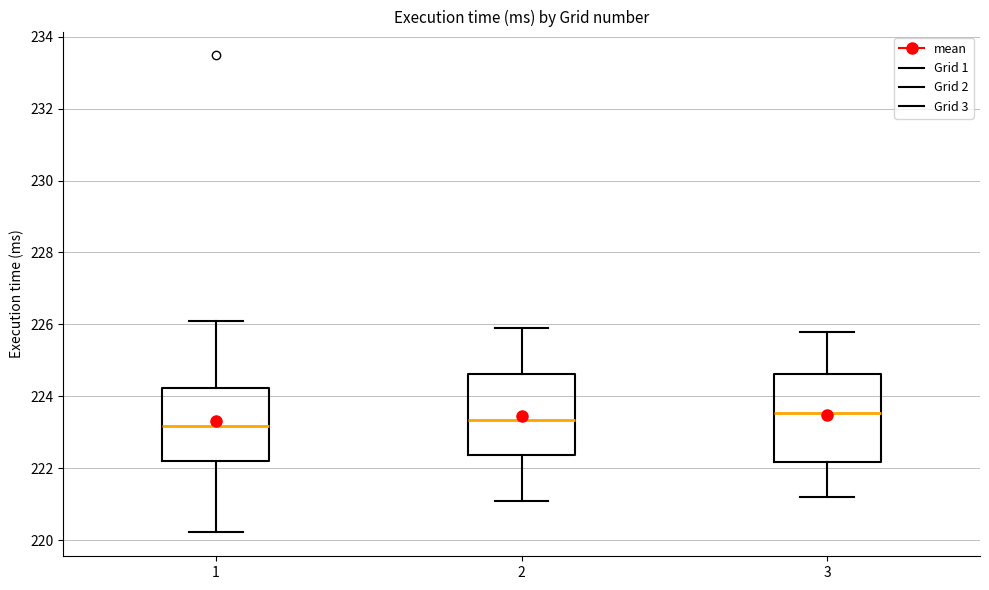

Reading left to right, transcribe this box plot: for each box, give where its median line is, the range the box spans, and where its two whiskers end, as read against the y-axis. The values are not printed on the chart, so give them approximately, as read against the axis.

1: median 223.2, box 222.2 to 224.2, whiskers 220.2 to 226.0
2: median 223.4, box 222.4 to 224.6, whiskers 221.2 to 226.0
3: median 223.6, box 222.2 to 224.6, whiskers 221.2 to 225.8